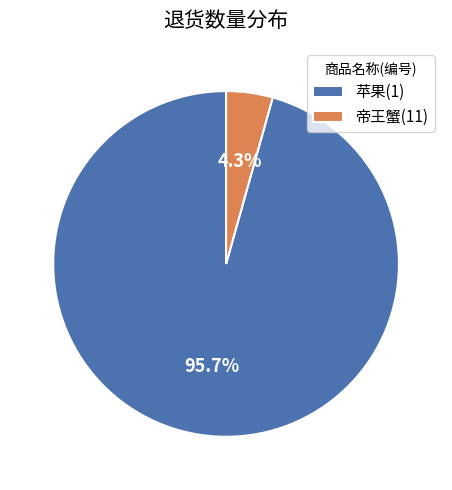

To the nearest percent, what is the combined percentage of 帝王蟹(11) and 苹果(1)?

100%